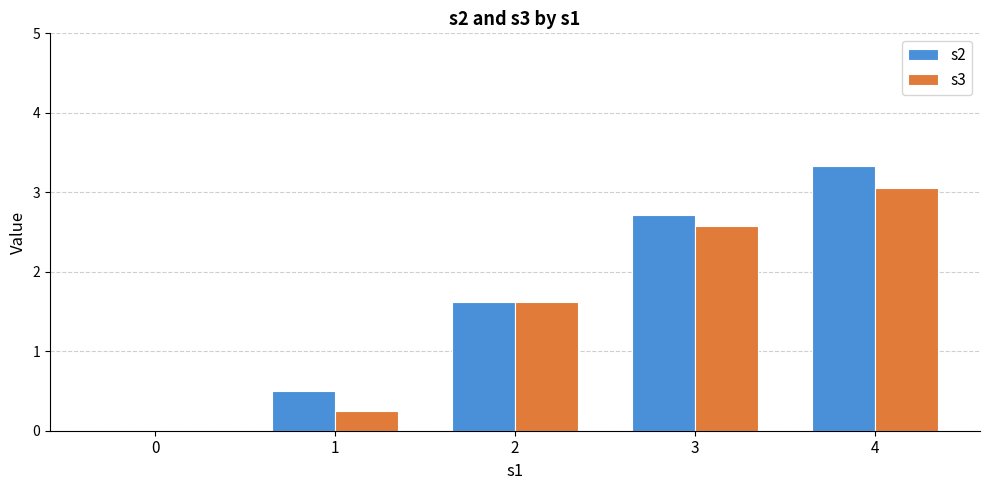

Is the value of s2 at 3 greater than the value of s3 at 3?

Yes